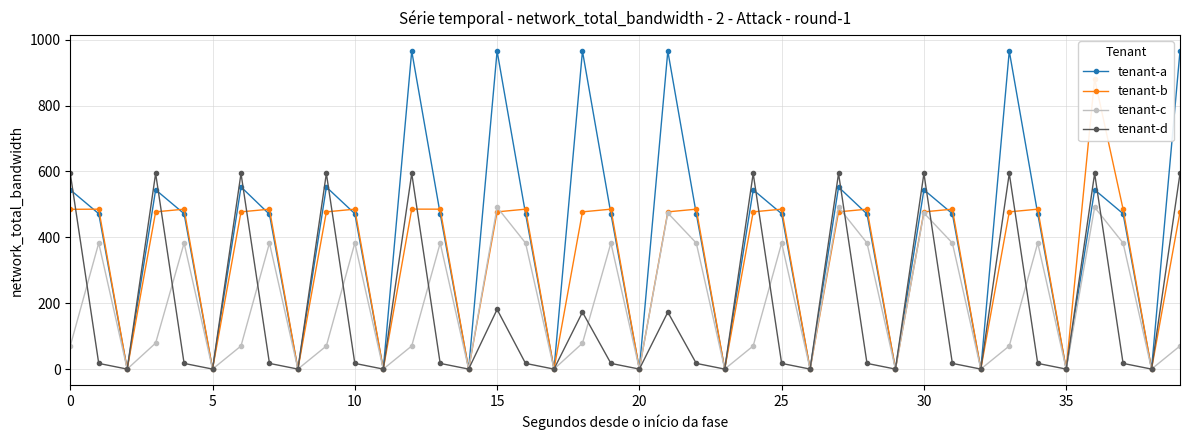

At which category does the chart reach its peak across all series?

12